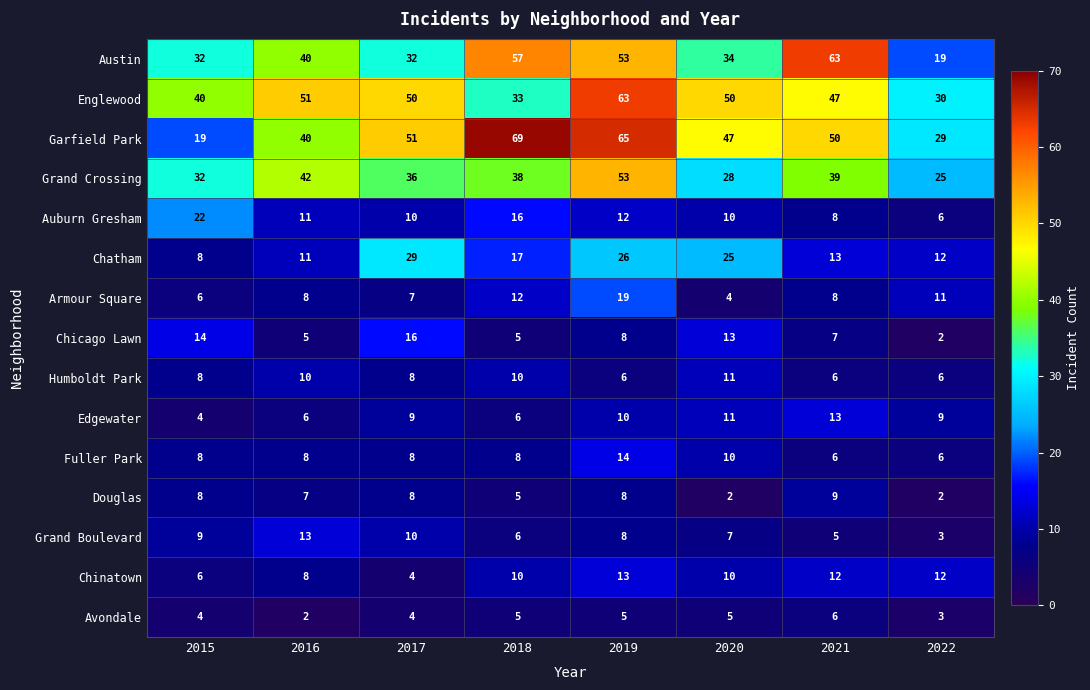

What is the approximate value of Chinatown at 2019?

13